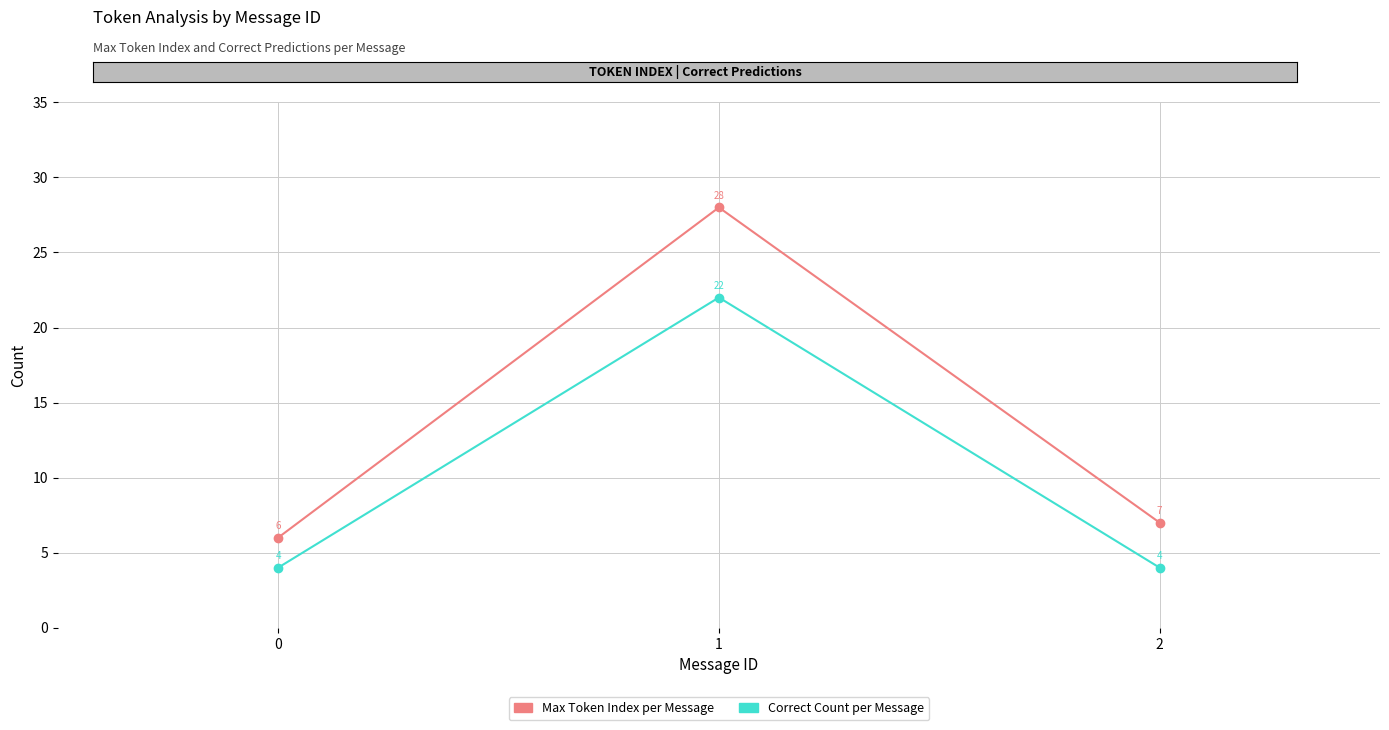

At which label is Max Token Index per Message closest to 17?

2